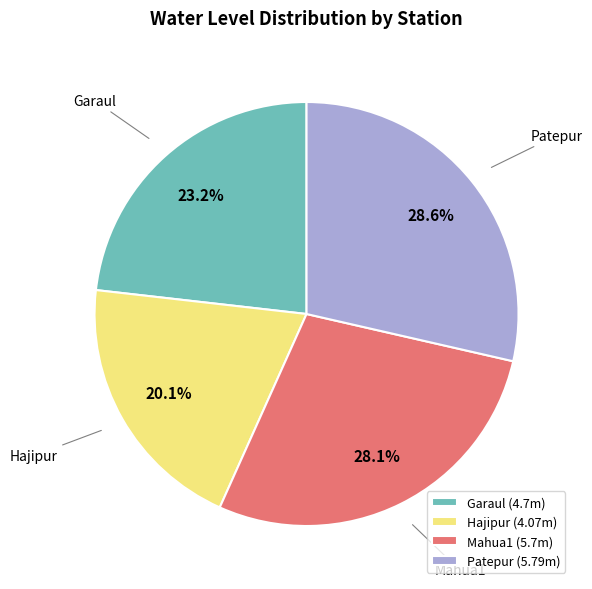

To the nearest percent, what portion does Garaul represent?

23%